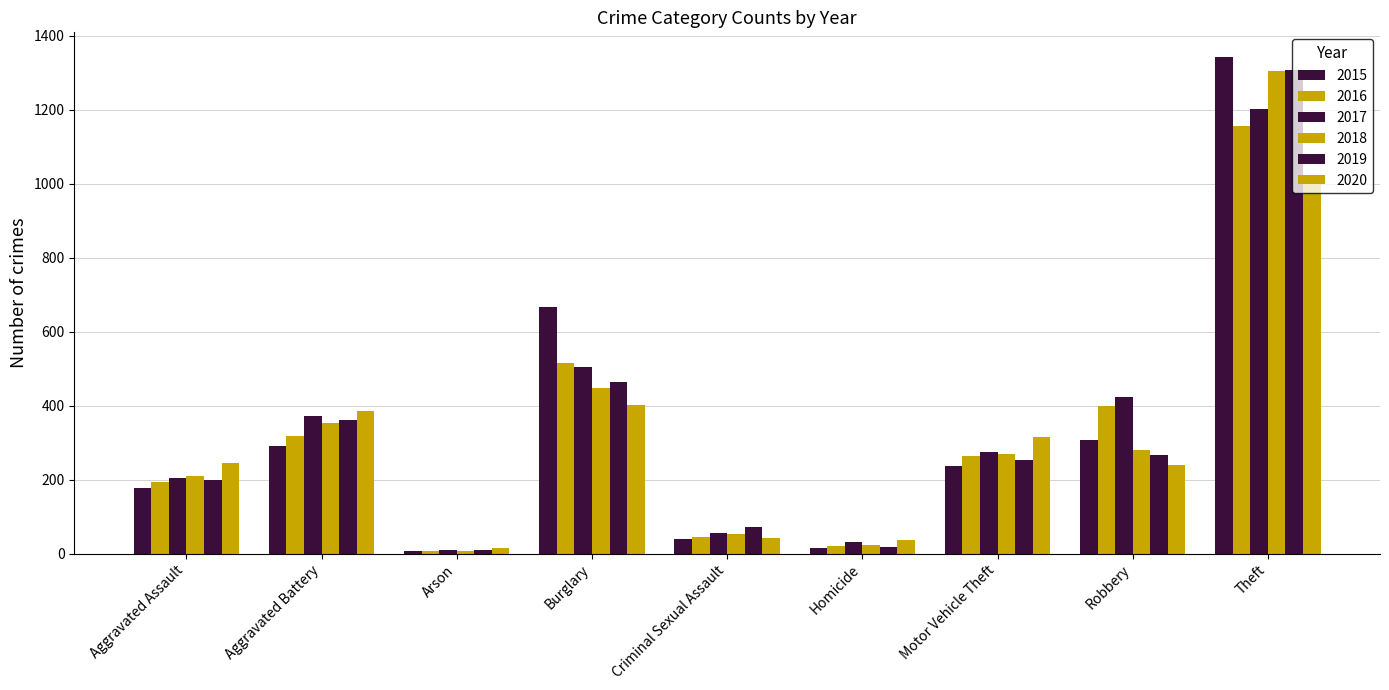

The value of 2016 at Aggravated Assault is 194. True or false?

True